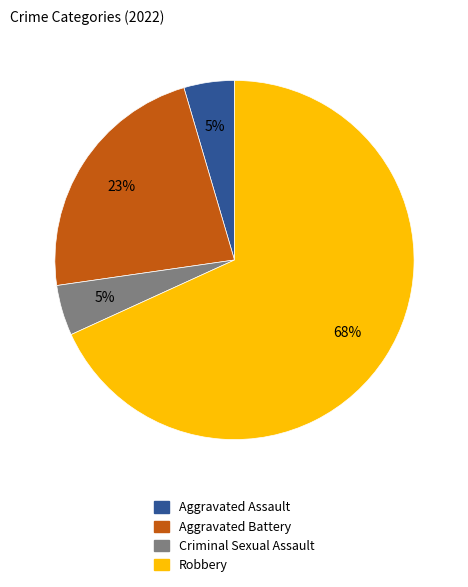

The Aggravated Battery slice represents 23% of the pie. True or false?

True